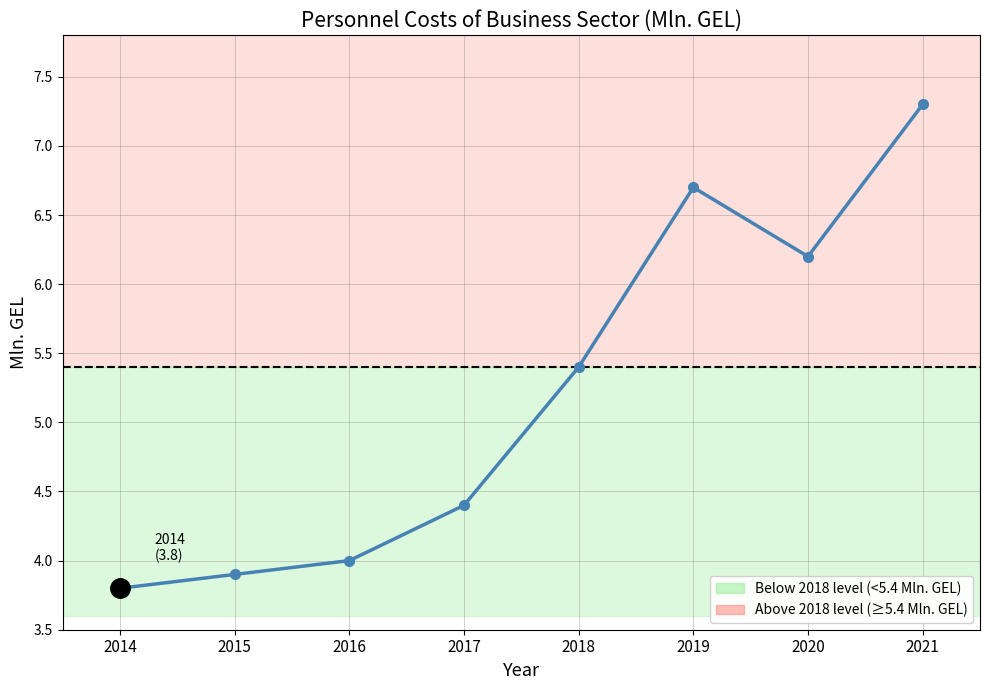

Rank the categories by value from lowest to highest.

2014, 2015, 2016, 2017, 2018, 2020, 2019, 2021